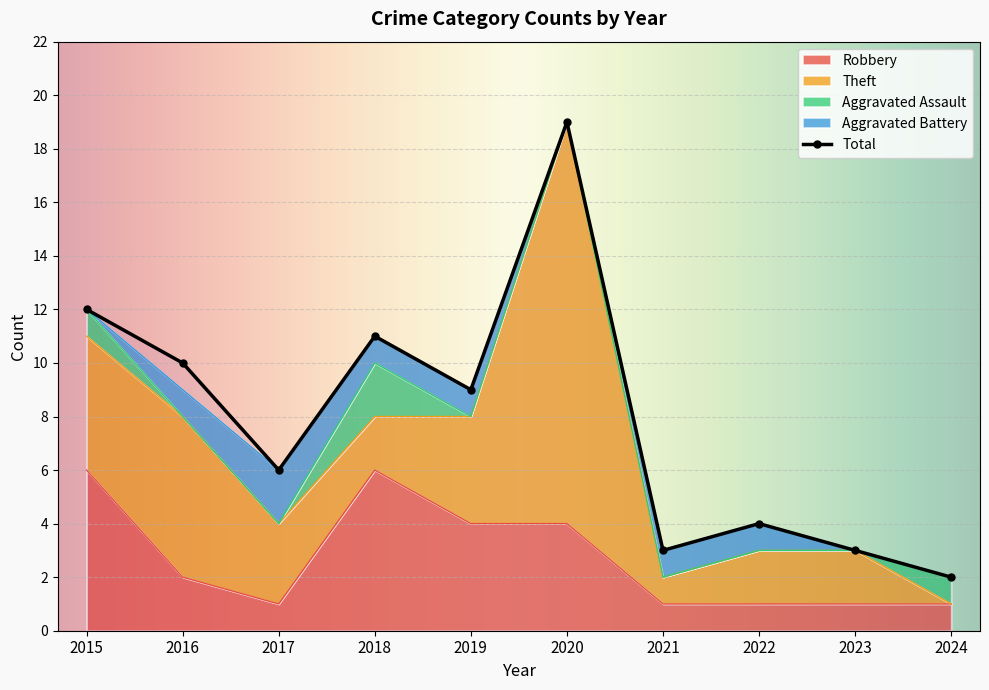

At 2019, list the series in order from smallest to largest.

Aggravated Assault, Aggravated Battery, Robbery, Theft, Total